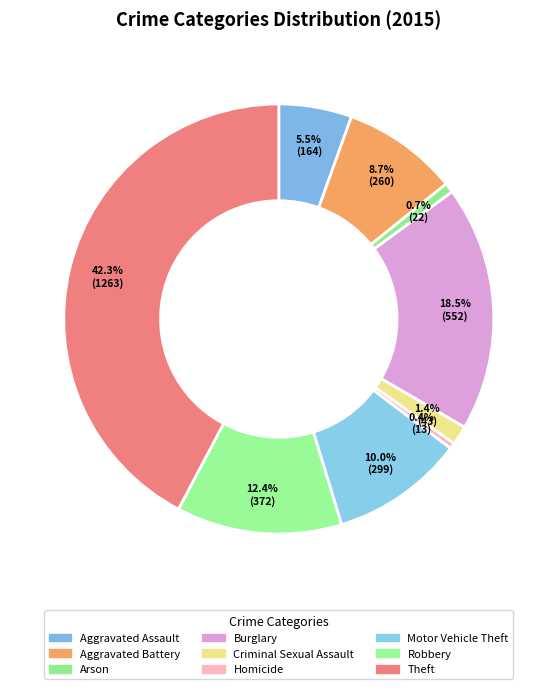

What is the change in value from Aggravated Battery to Criminal Sexual Assault?

-217